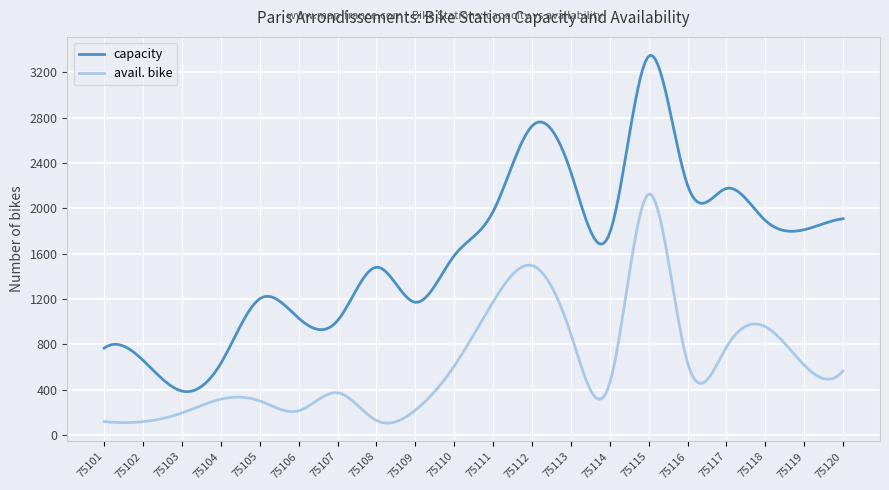

How many lines are shown in the chart?

2